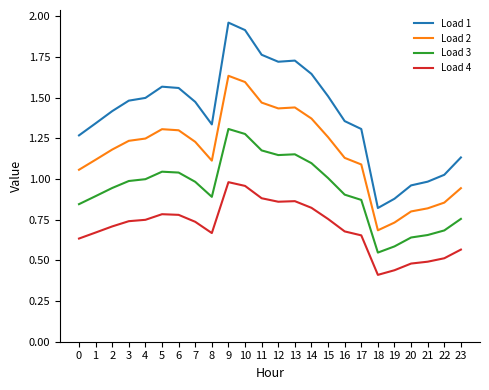

List the series in order of their overall mean, highest first.

Load 1, Load 2, Load 3, Load 4